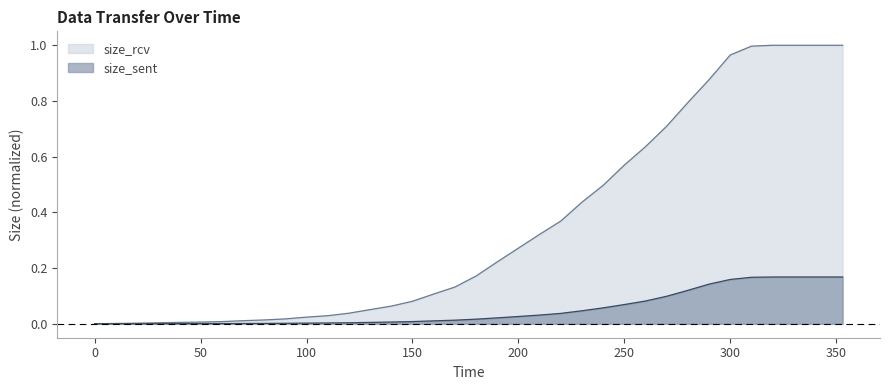

What is the difference between the size_rcv values at 310 and 230?

0.6